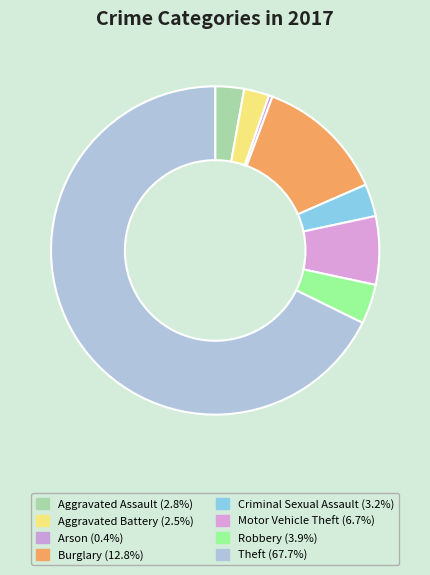

Combined, what portion of the pie is Criminal Sexual Assault and Burglary?

16.0%